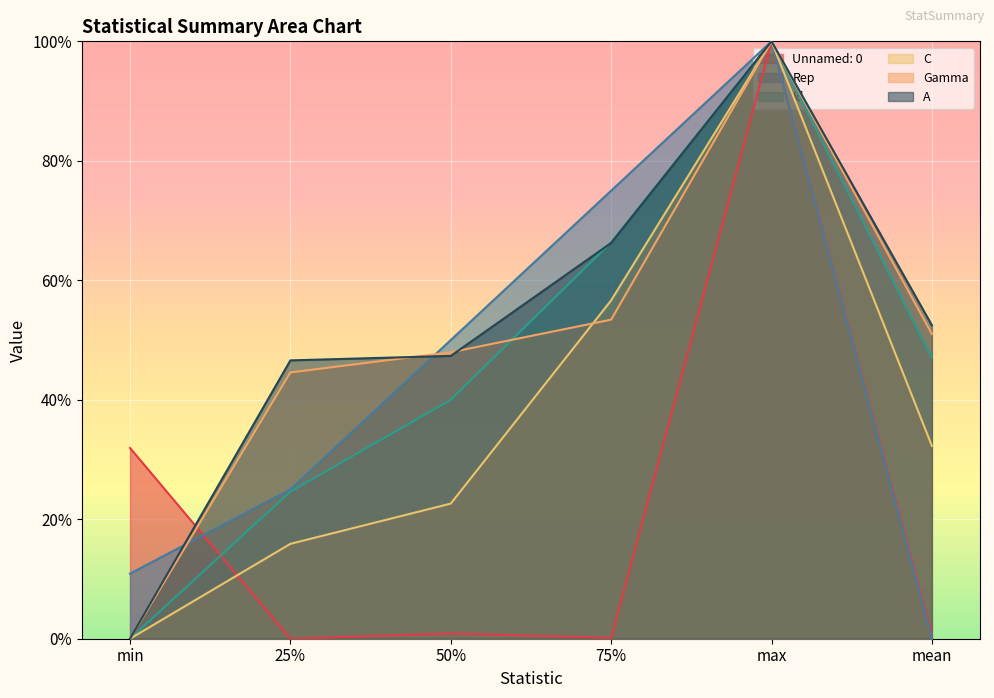

What is the label of the 2nd point from the right?

max